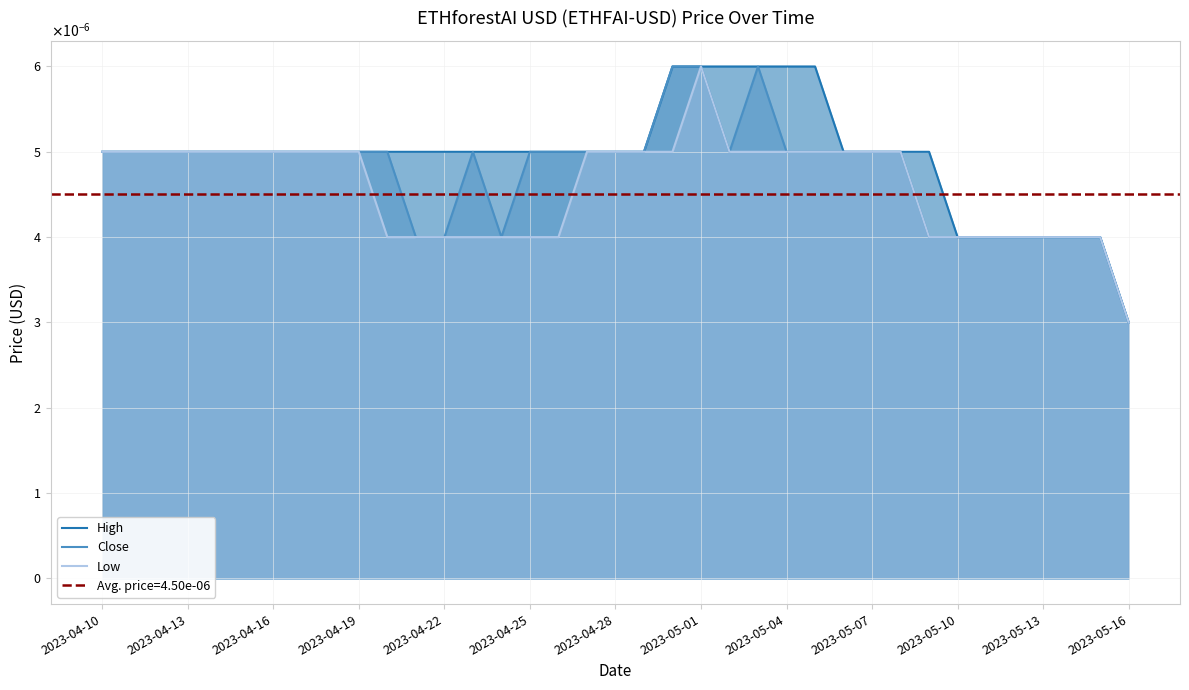

True or false: Low and Close cross at least once.

False